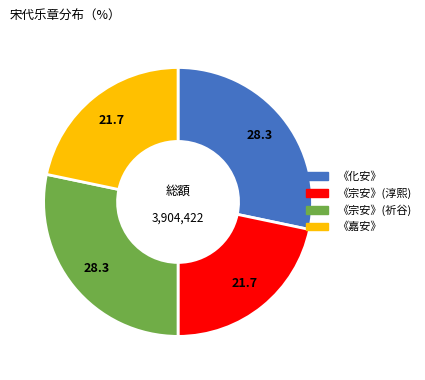

Does any single category account for the majority?

No